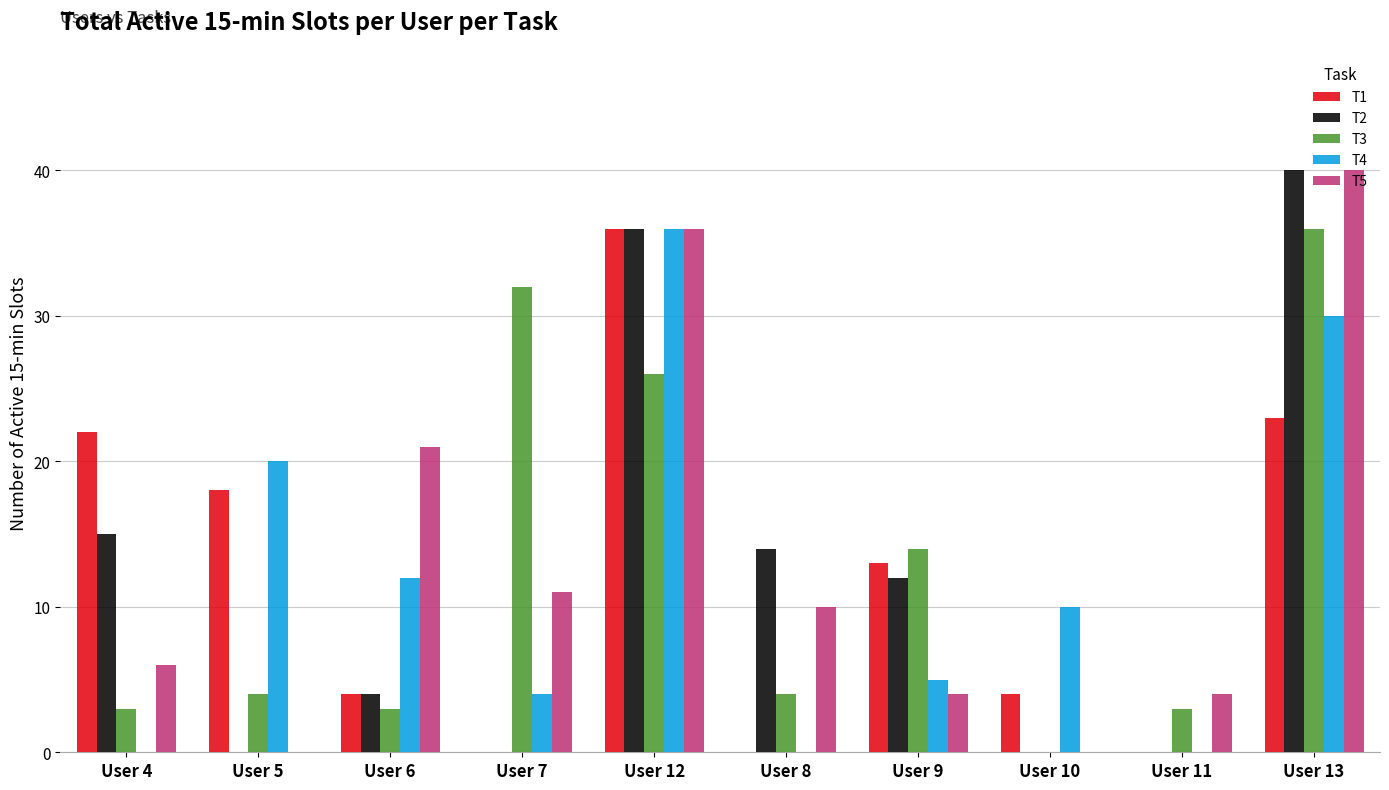

What is the greatest value displayed?

40